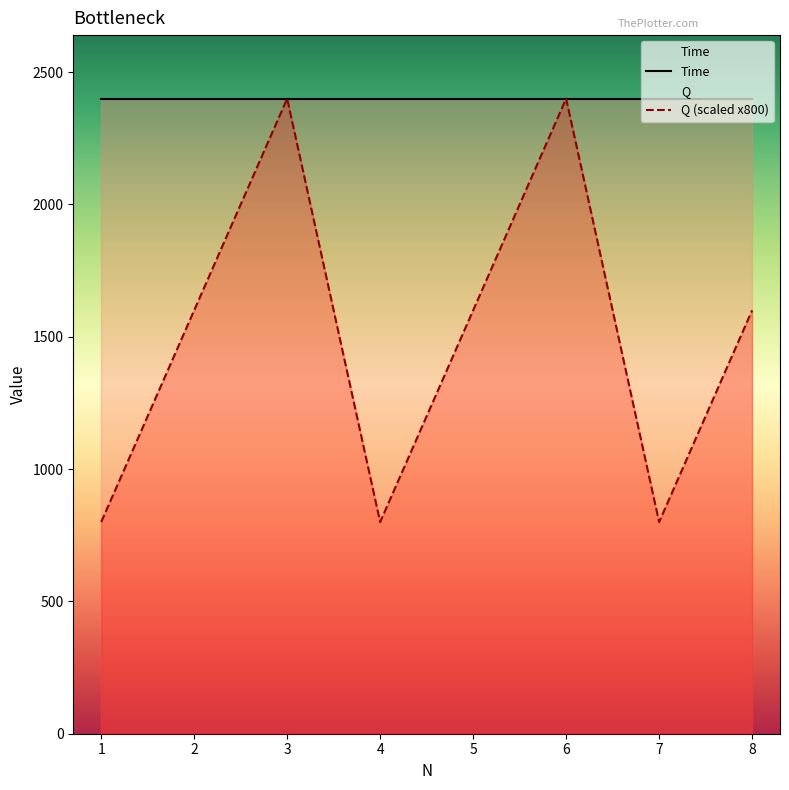

What is the minimum value shown in the chart?

800